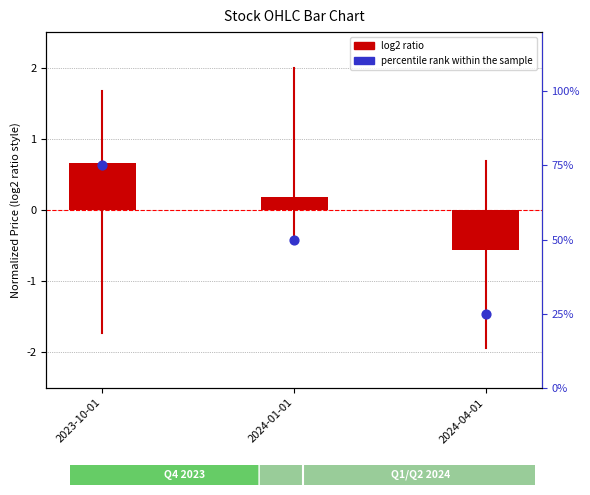

What is the total value across all series at 2023-10-01?

75.7